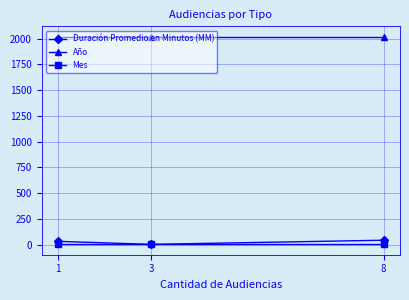

What is the smallest value displayed?

5